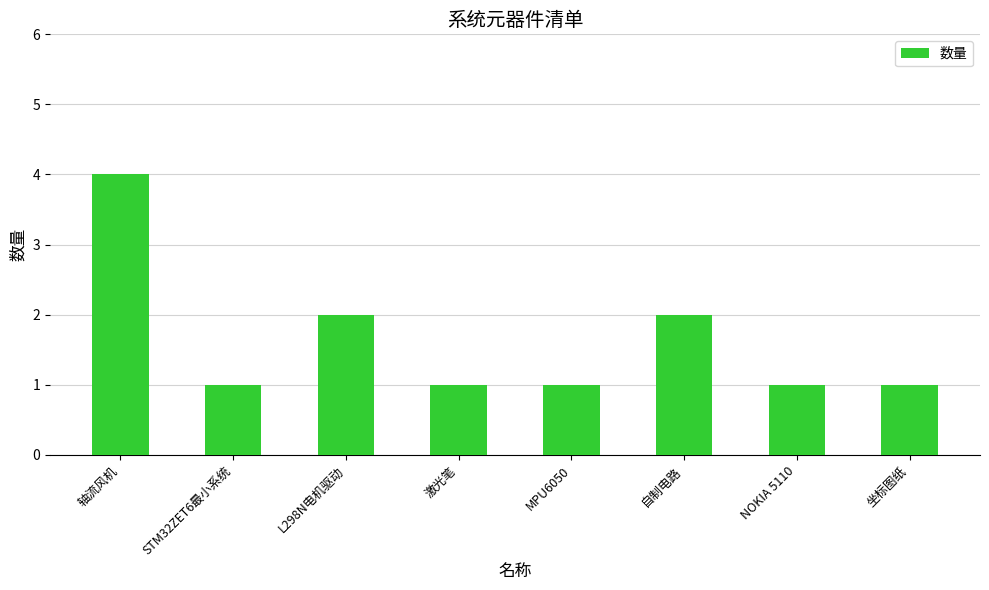

What value does the data have at 轴流风机?

4